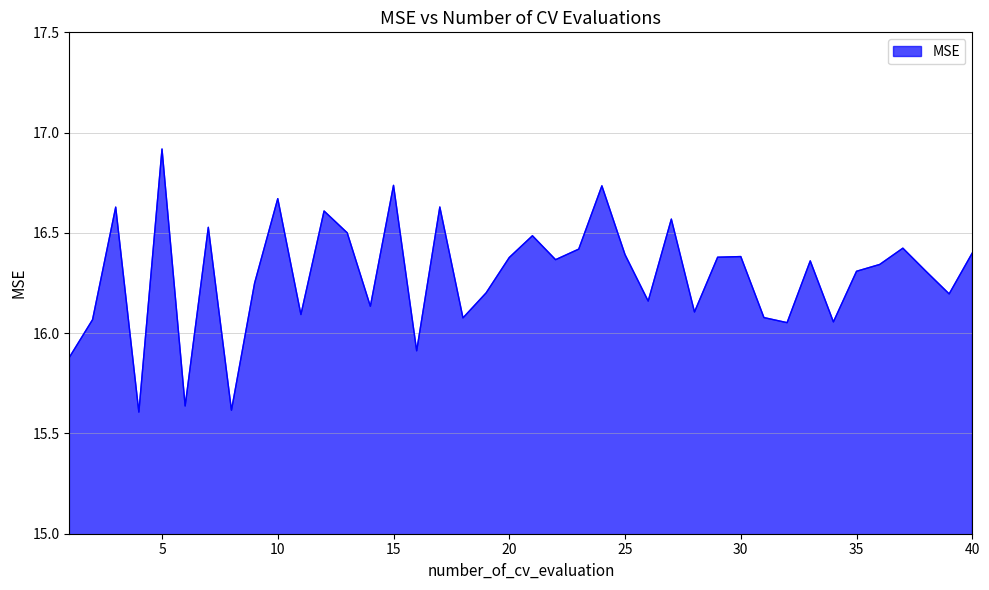

What is the difference between the maximum and minimum values?

1.3